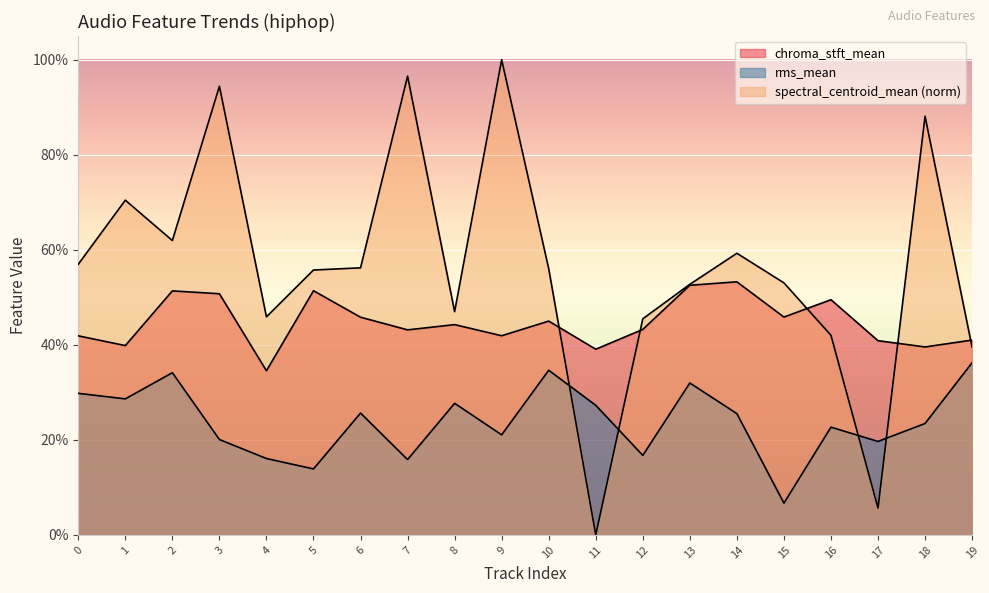

Reading right to left, transcribe all the data shown in this chart.

chroma_stft_mean: 0.4	0.4	0.4	0.5	0.5	0.5	0.5	0.4	0.4	0.4	0.4	0.4	0.4	0.5	0.5	0.3	0.5	0.5	0.4	0.4
rms_mean: 0.4	0.2	0.2	0.2	0.1	0.3	0.3	0.2	0.3	0.3	0.2	0.3	0.2	0.3	0.1	0.2	0.2	0.3	0.3	0.3
spectral_centroid_mean: 0.4	0.9	0.1	0.4	0.5	0.6	0.5	0.5	0.0	0.6	1.0	0.5	1.0	0.6	0.6	0.5	0.9	0.6	0.7	0.6